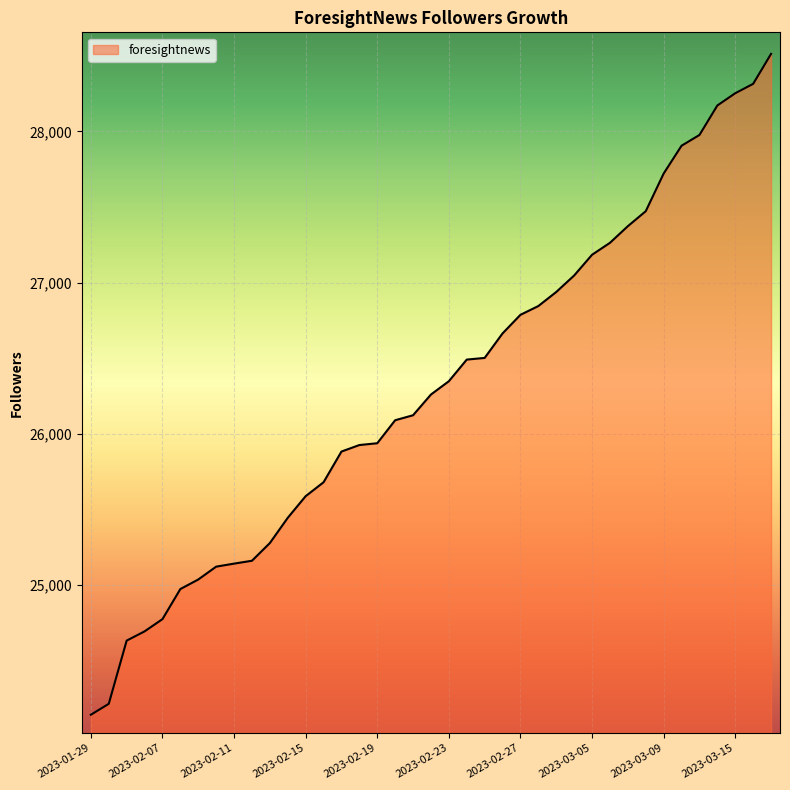

Does the chart display data point markers on the line(s)?

No